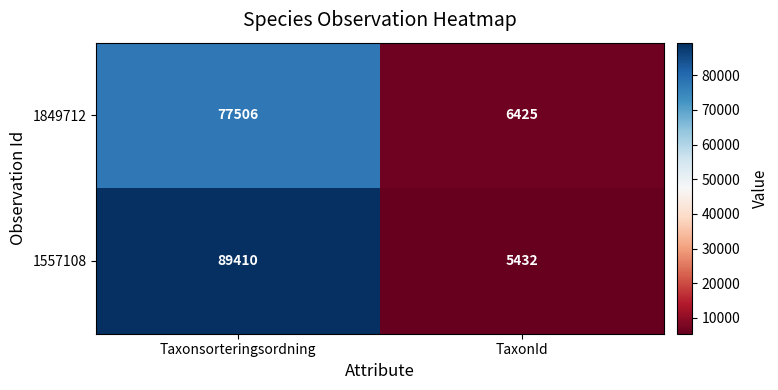

List the series in order of their peak value, highest first.

1557108, 1849712